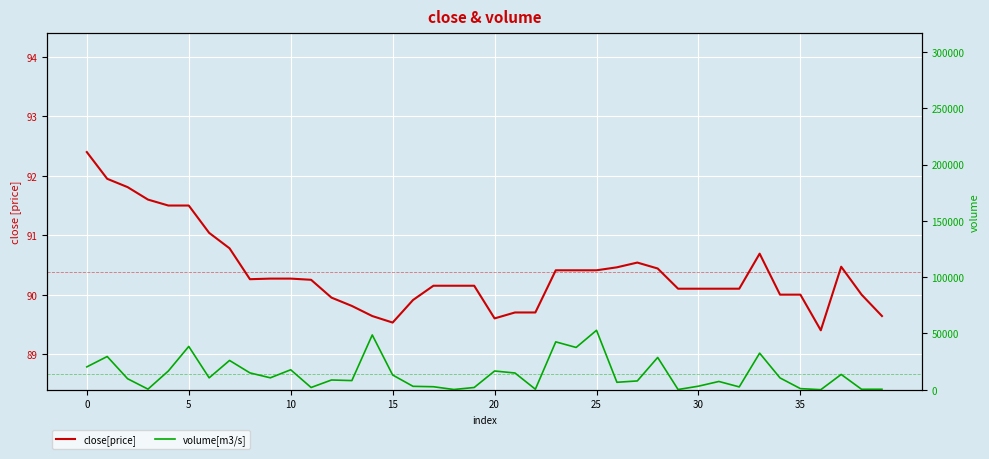

The volume[m3/s] series shows 17705.5 at 10. True or false?

True